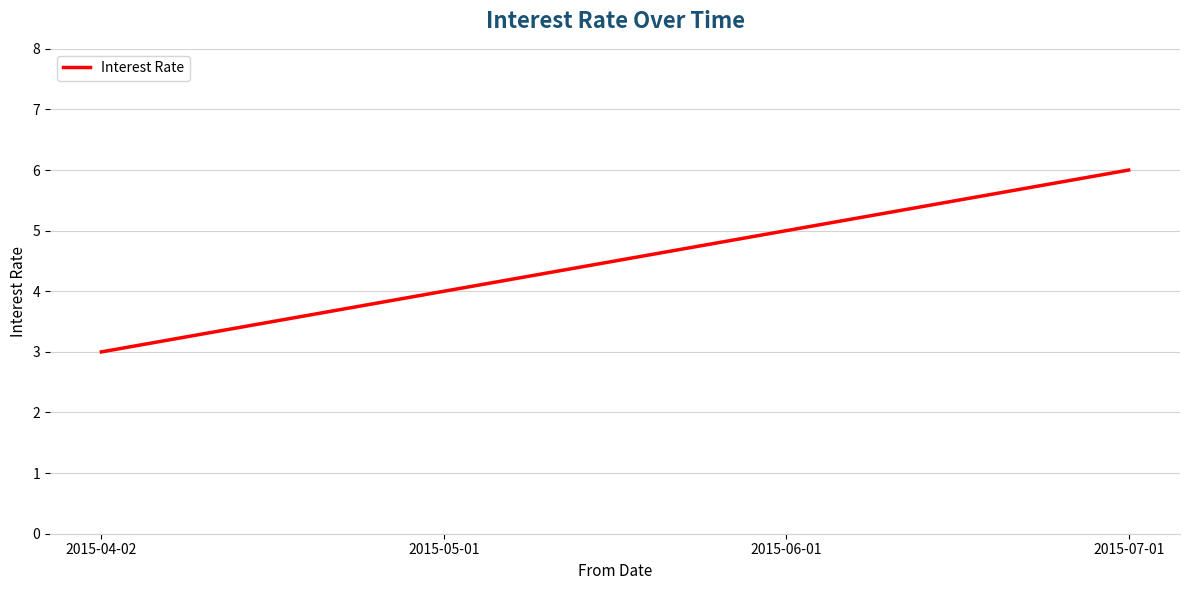

What is the ratio of the value at 2015-06-01 to the value at 2015-07-01?

0.8